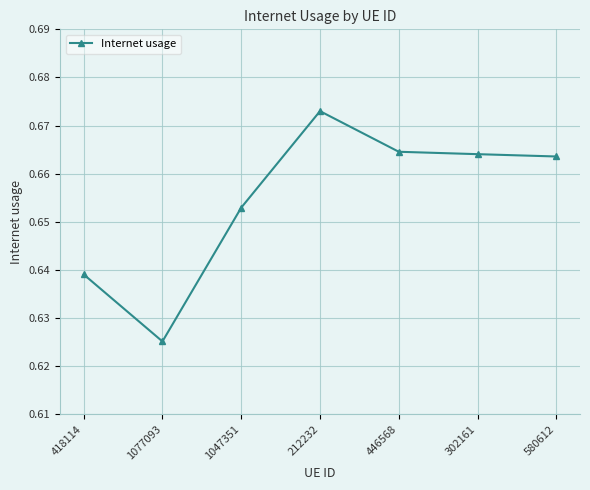

Between 580612 and 1077093, which is larger?

580612